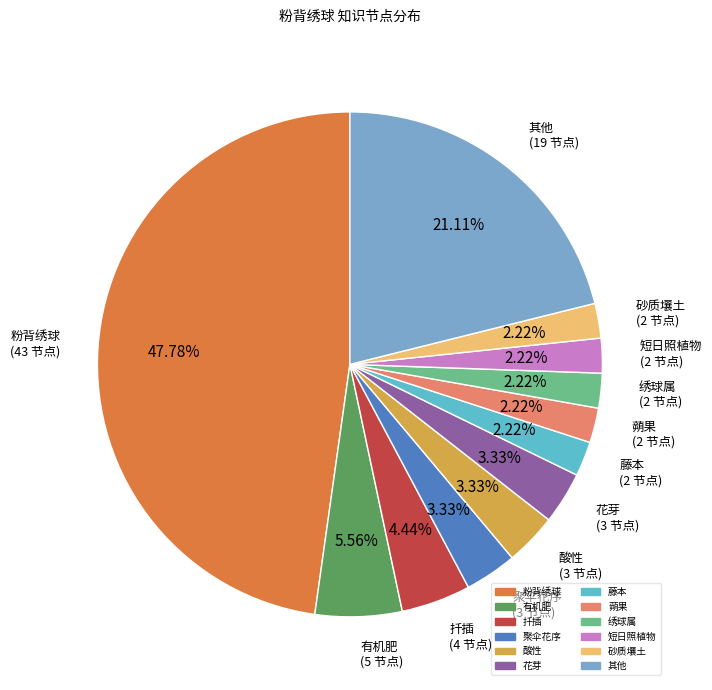

Is there any slice that represents more than half of the pie?

No